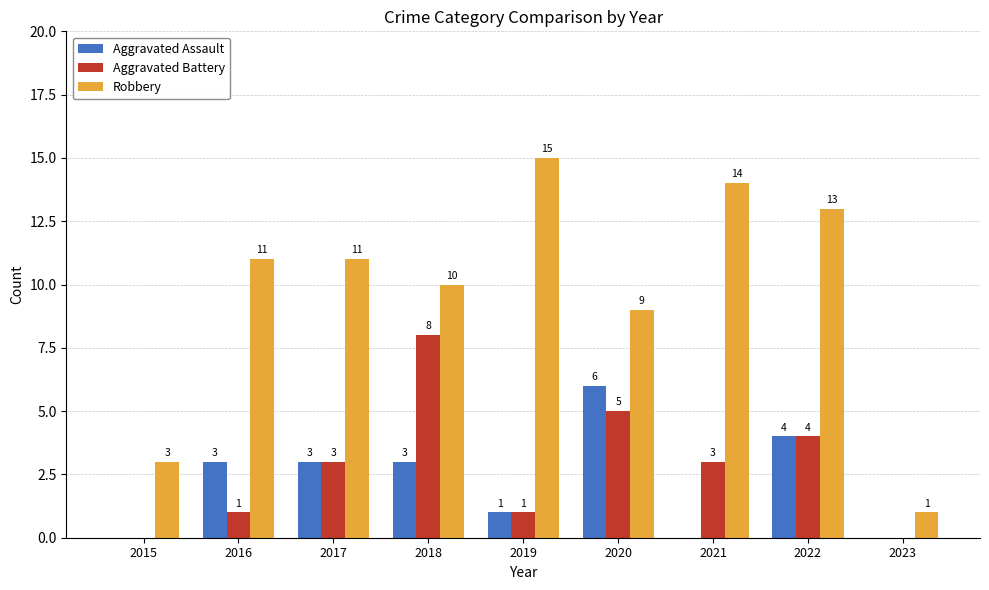

Which series changed the most between 2018 and 2021?

Aggravated Battery